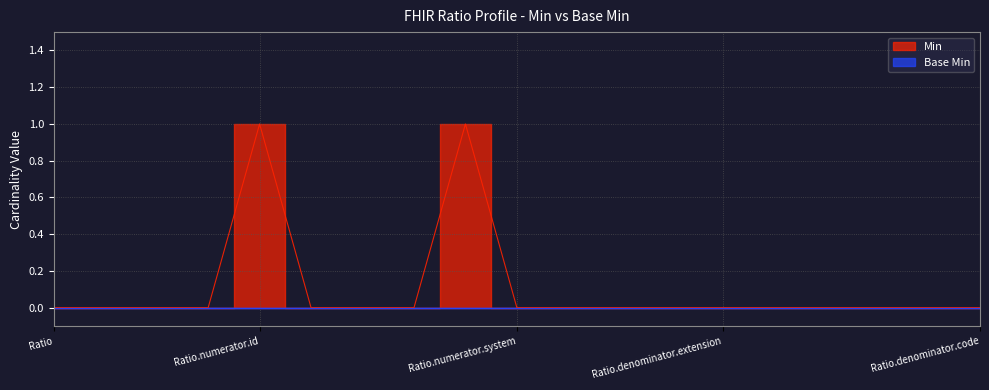

Reading left to right, extract all data points from this chart.

Ratio=0	Ratio.id=0	Ratio.extension=0	Ratio.numerator=0	Ratio.numerator.id=1	Ratio.numerator.extension=0	Ratio.numerator.value=0	Ratio.numerator.comparator=0	Ratio.numerator.unit=1	Ratio.numerator.system=0	Ratio.numerator.code=0	Ratio.denominator=0	Ratio.denominator.id=0	Ratio.denominator.extension=0	Ratio.denominator.value=0	Ratio.denominator.comparator=0	Ratio.denominator.unit=0	Ratio.denominator.system=0	Ratio.denominator.code=0